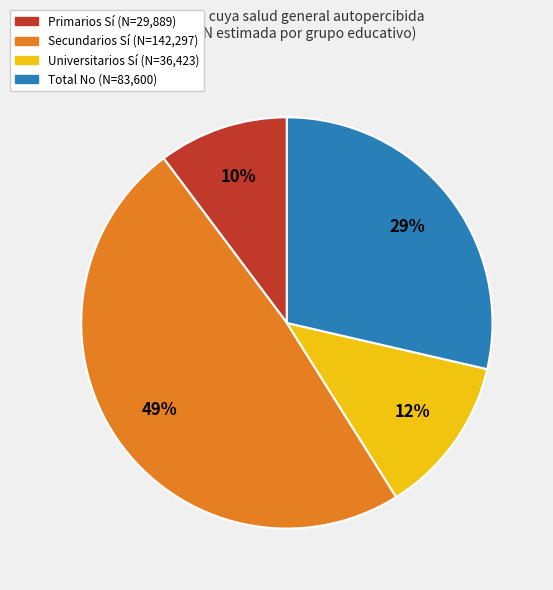

Does any single category account for the majority?

No